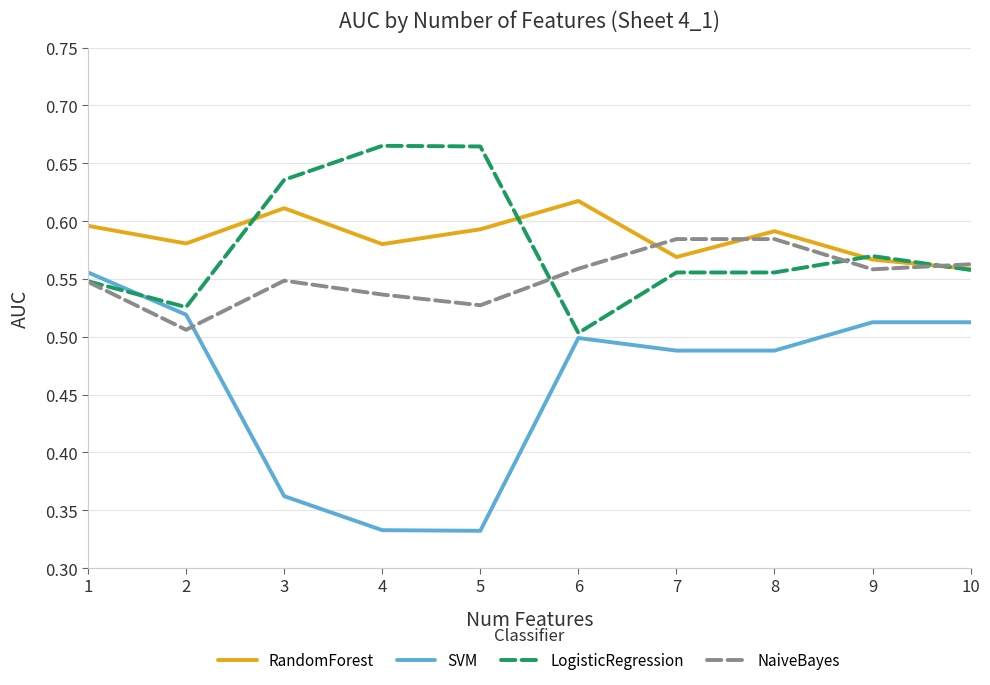

Which series changed the most between 2 and 7?

NaiveBayes